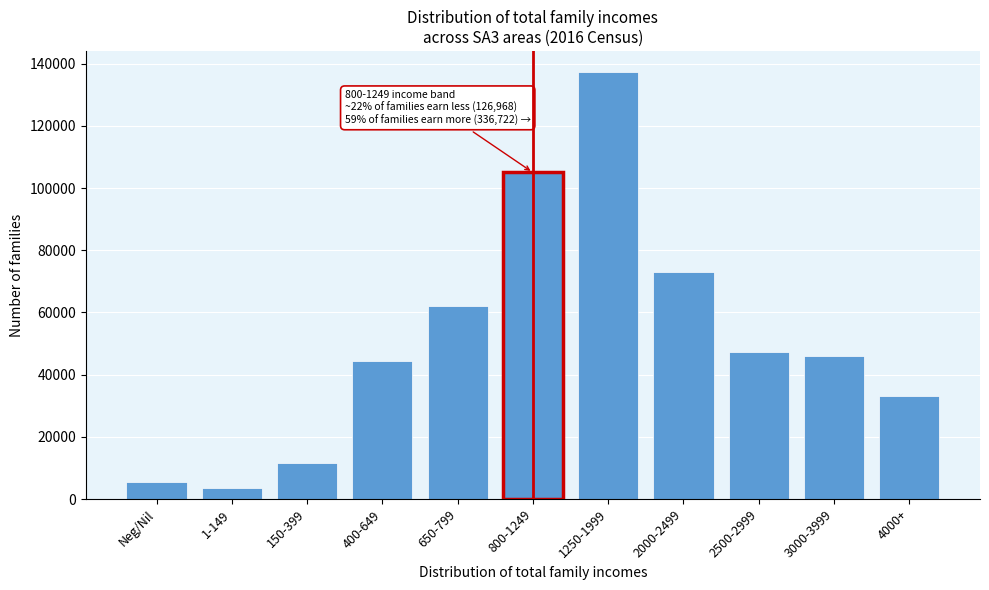

Reading right to left, transcribe all the data shown in this chart.

4000+=33218	3000-3999=46080	2500-2999=47311	2000-2499=72873	1250-1999=137240	800-1249=105009	650-799=62065	400-649=44322	150-399=11706	1-149=3512	Neg/Nil=5363